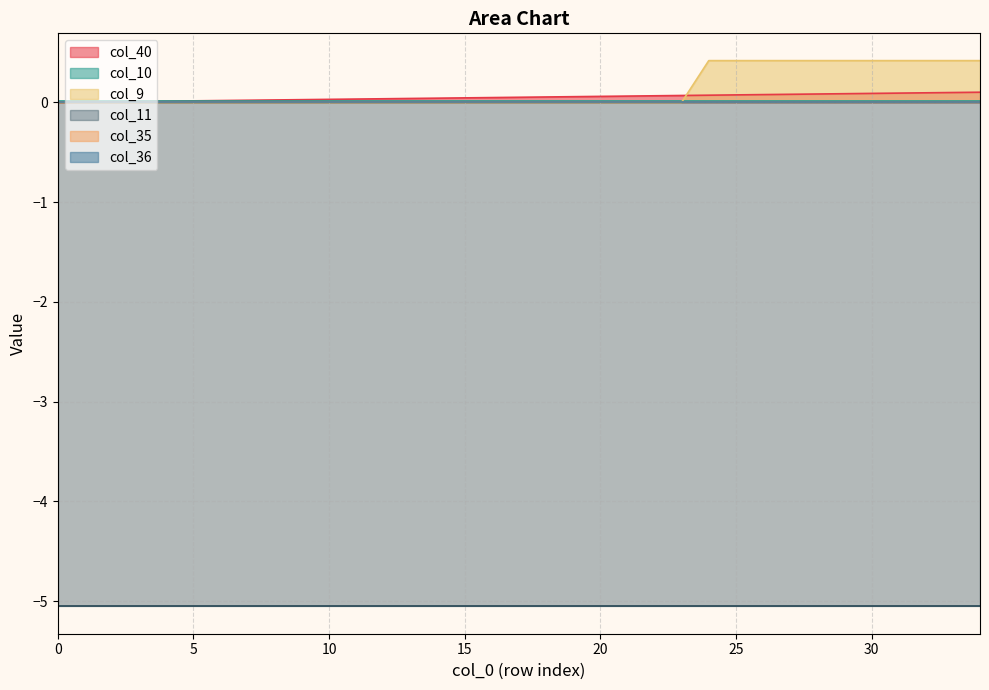

Which series has the largest range (max minus min)?

col_9